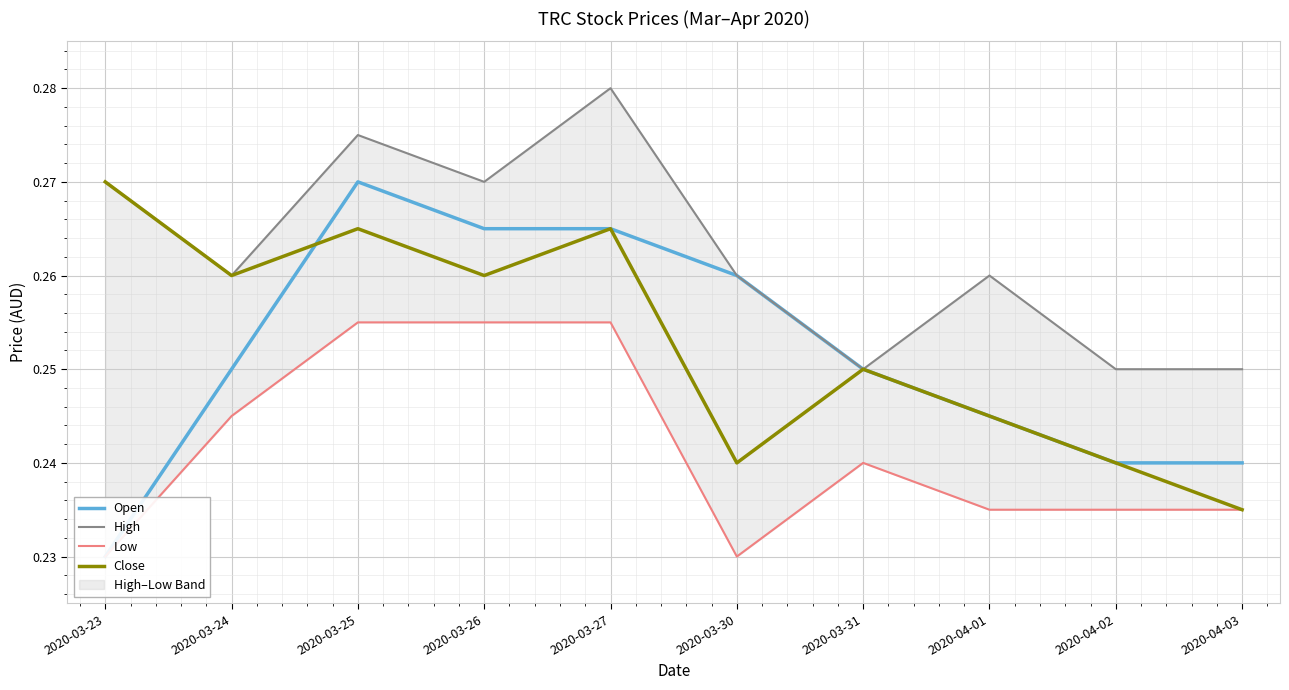

How many intersections are there between Close and Open?

1